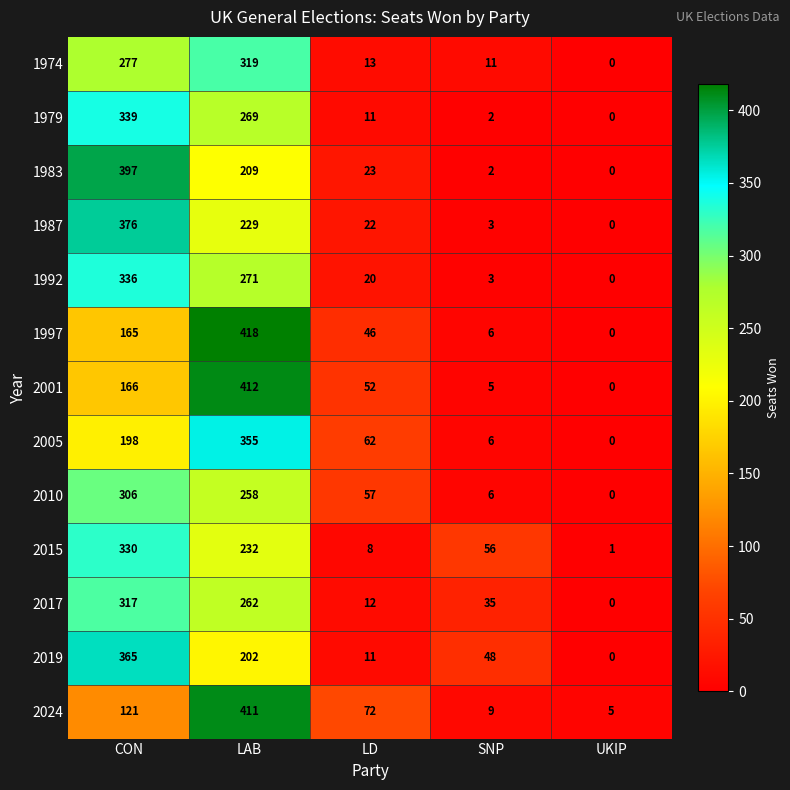

What is the total value across all series at LD?

409